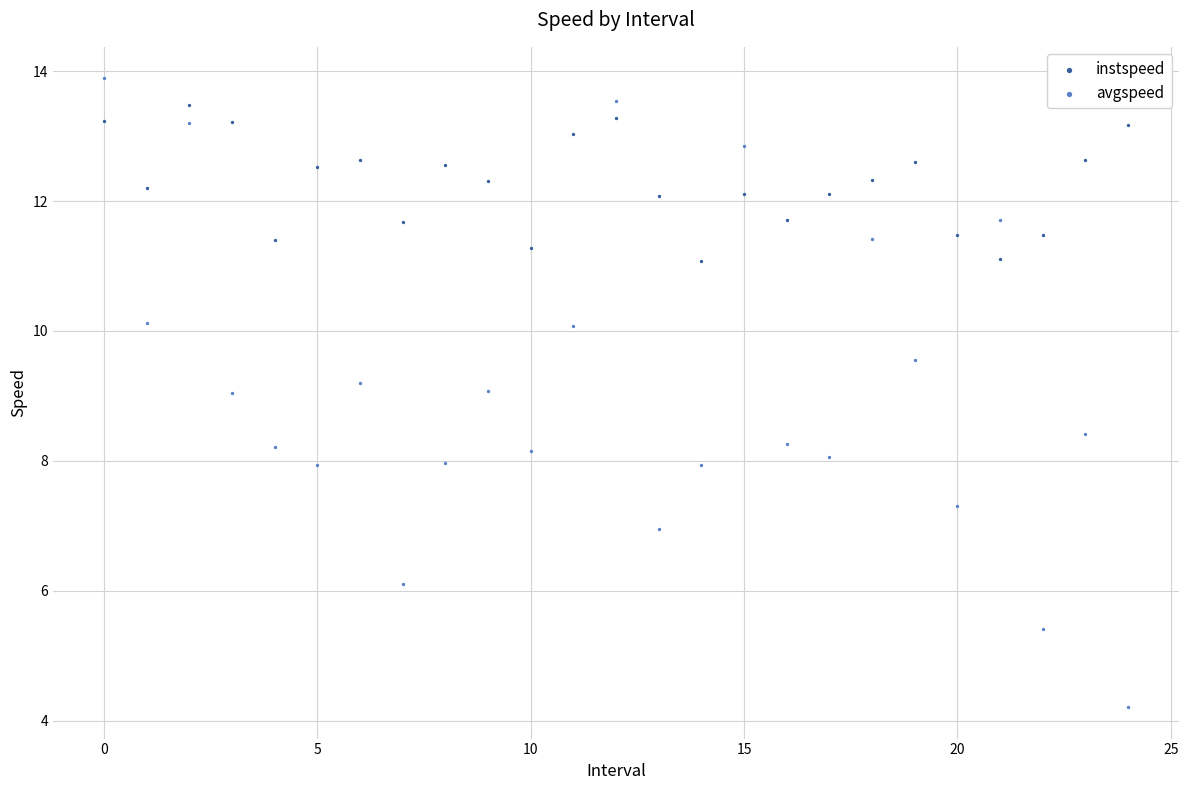

Which series contains the lowest Y value?

avgspeed